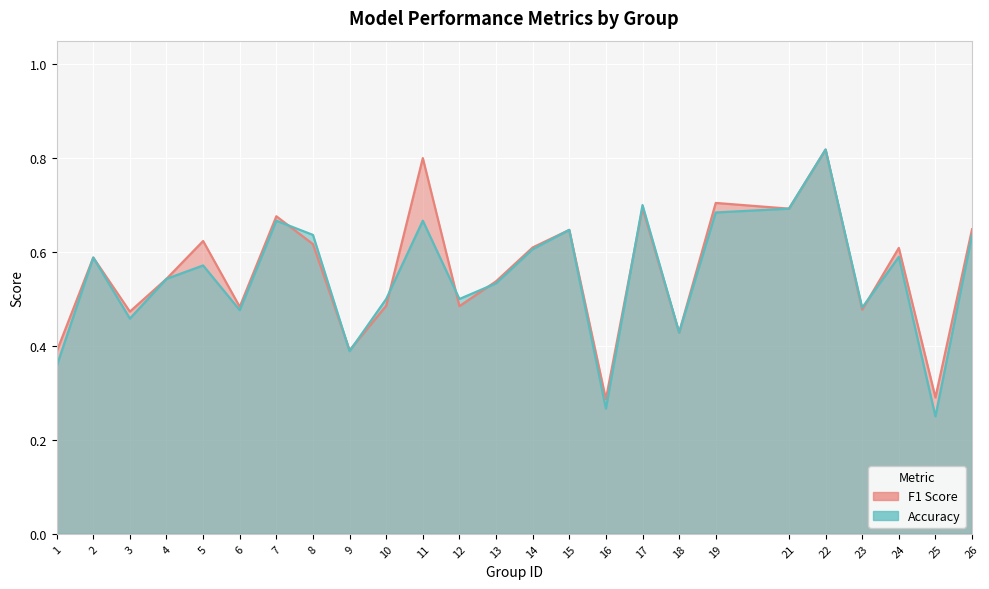

Rank the series at 5 from highest to lowest value.

f1, accuracy